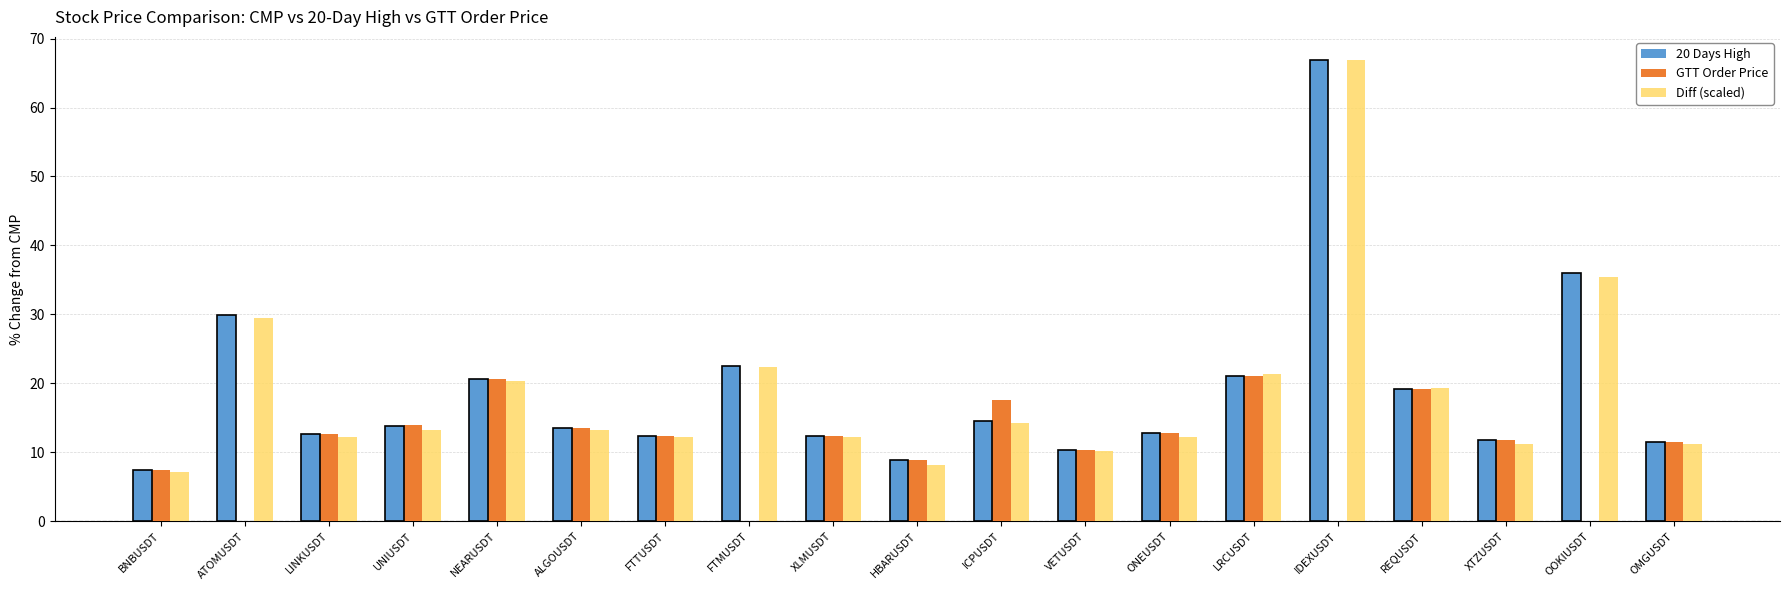

The value of Diff (scaled) at OOKIUSDT is 35.5. True or false?

True